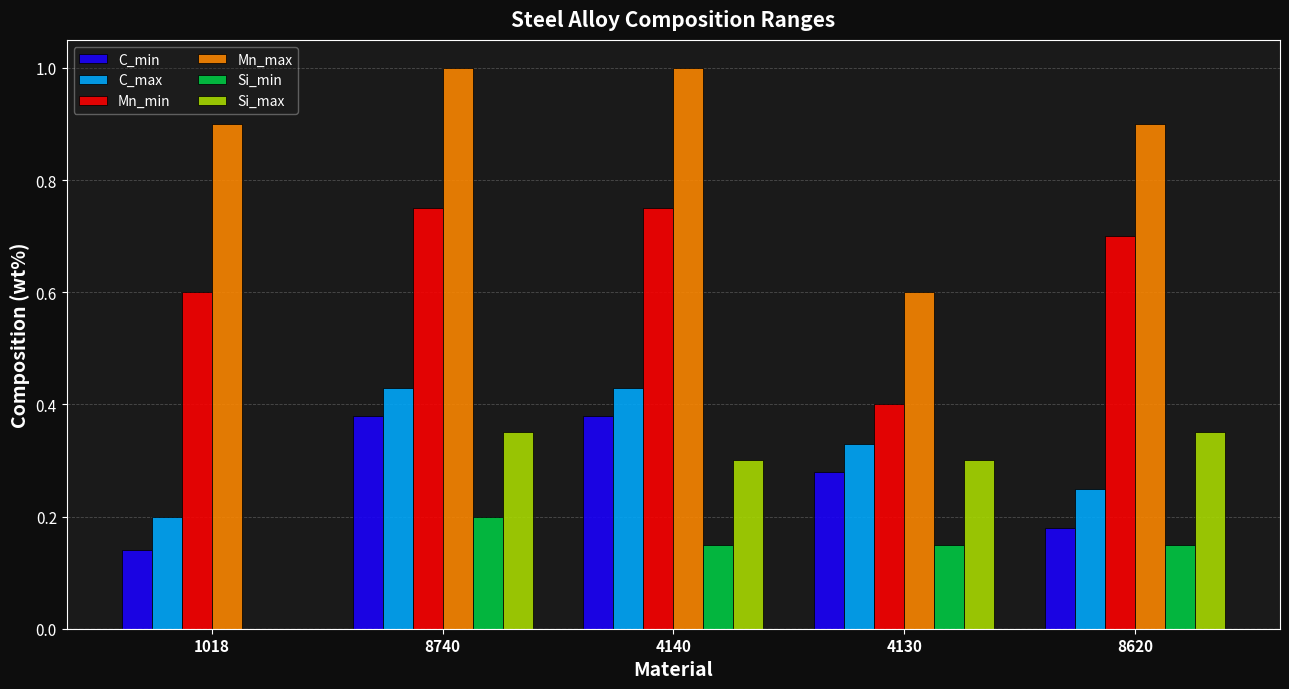

Which series has the largest total across all categories?

Mn_max